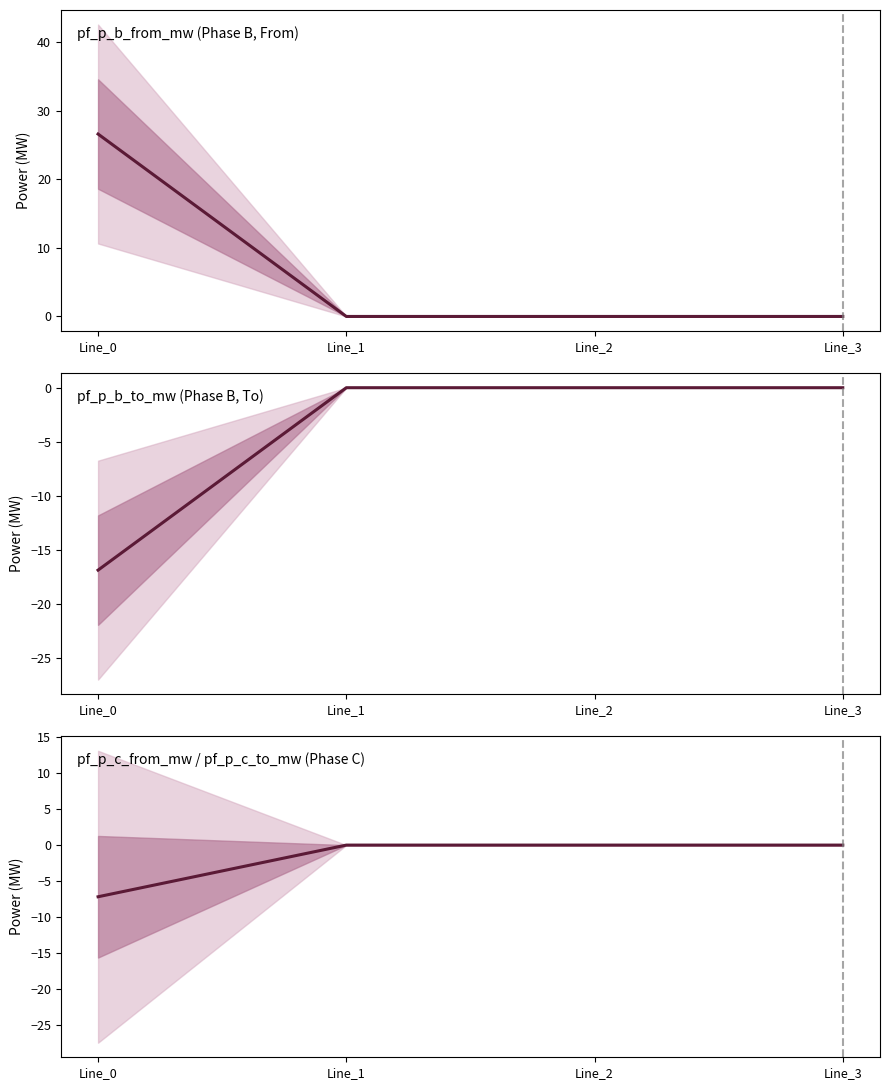

Where does the pf_p_b_to_mw (Phase B, To) series first go above 0?

Line_1